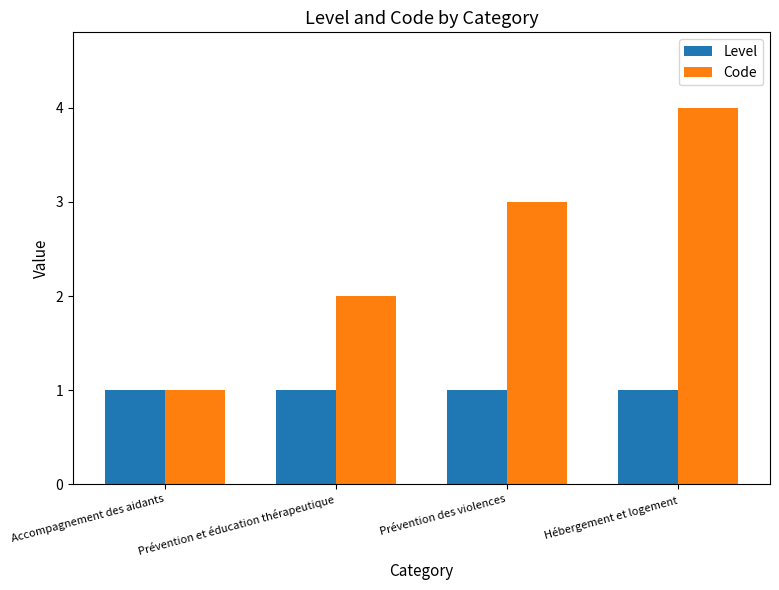

Is the value of Code at Hébergement et logement greater than the value of Level at Prévention et éducation thérapeutique?

Yes